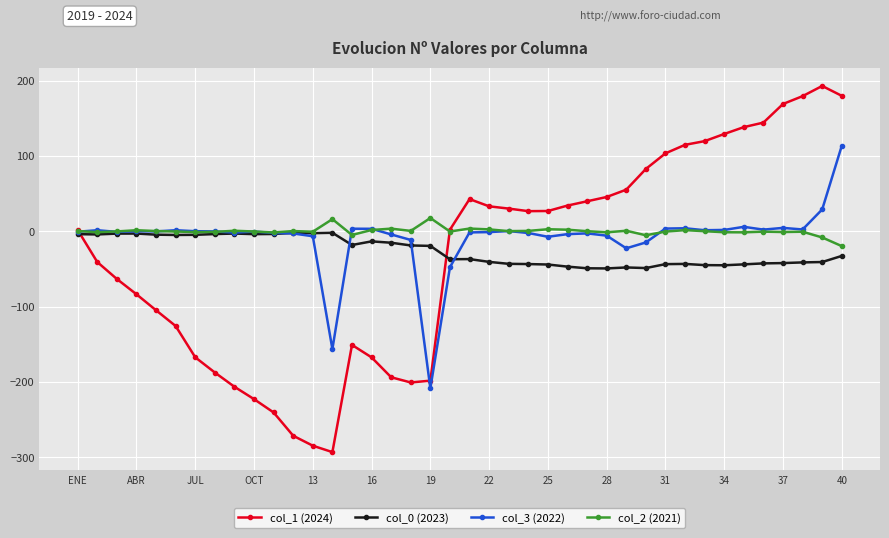

Which series has the largest range (max minus min)?

col_1 (2024)